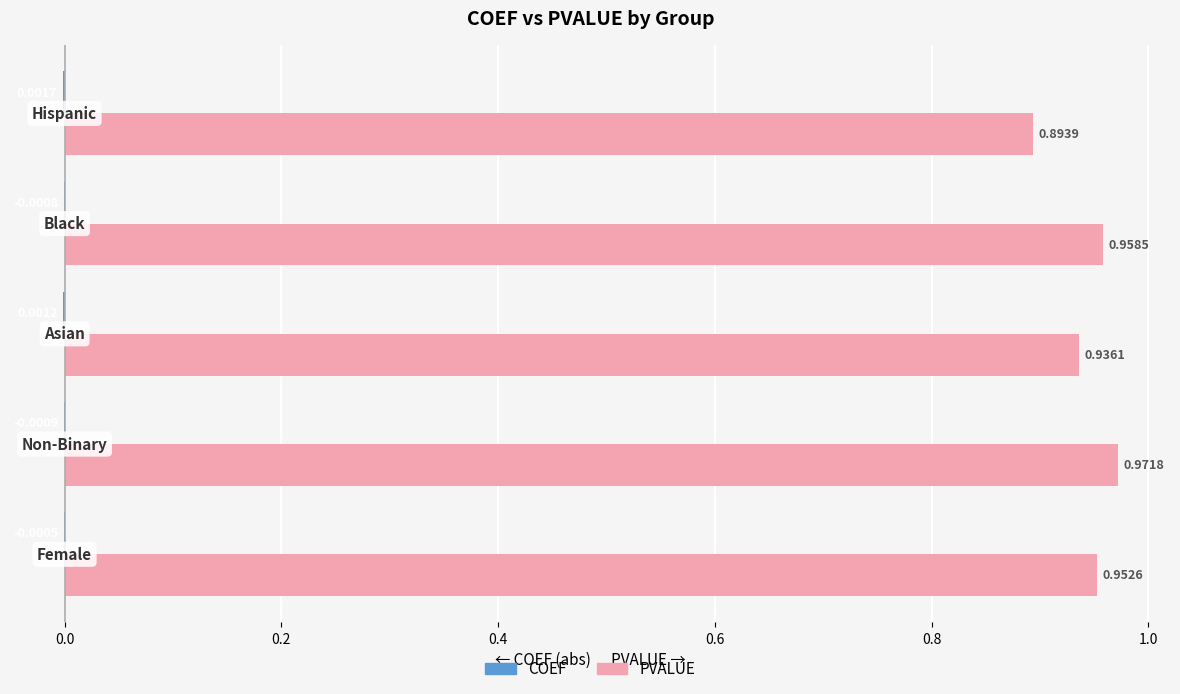

Which series has the largest total across all categories?

PVALUE